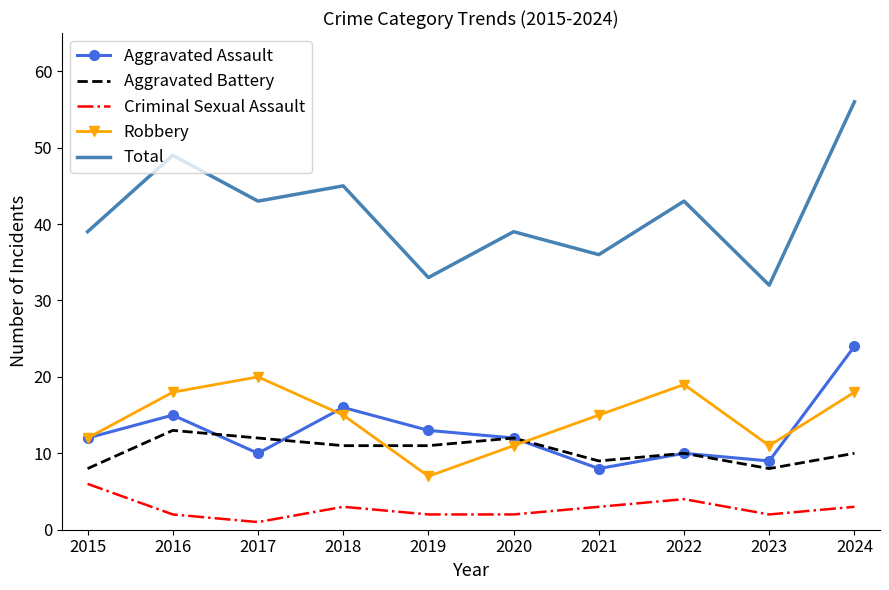

What are all the series names shown in the legend?

Aggravated Assault, Aggravated Battery, Criminal Sexual Assault, Robbery, Total